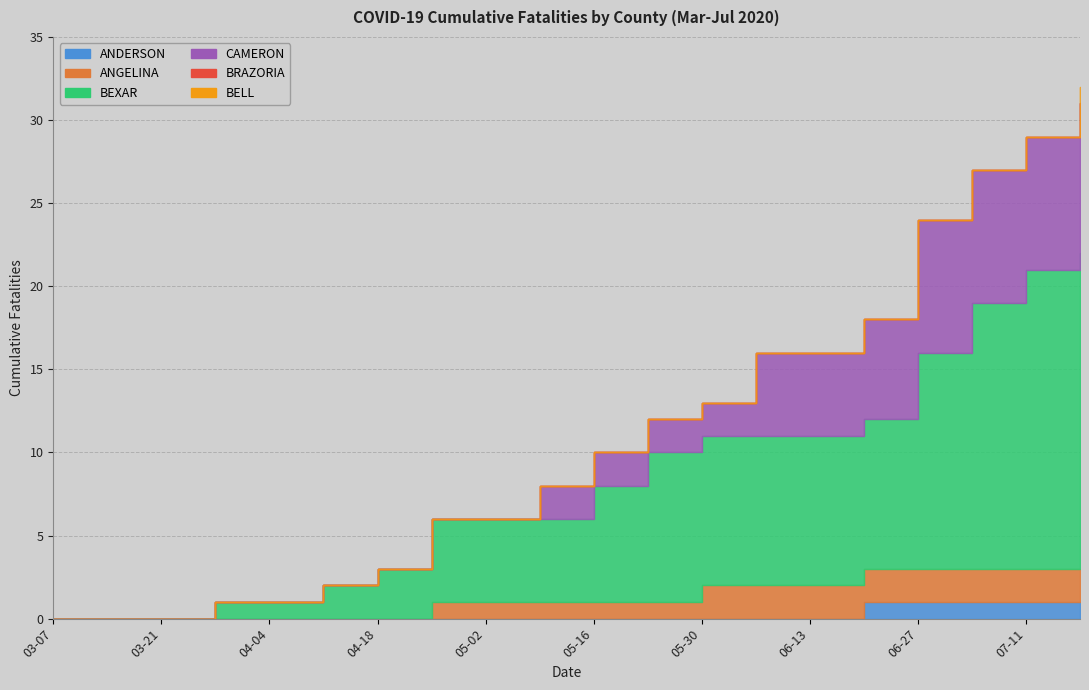

What is the difference between the second highest and second lowest values in the ANDERSON series?

1